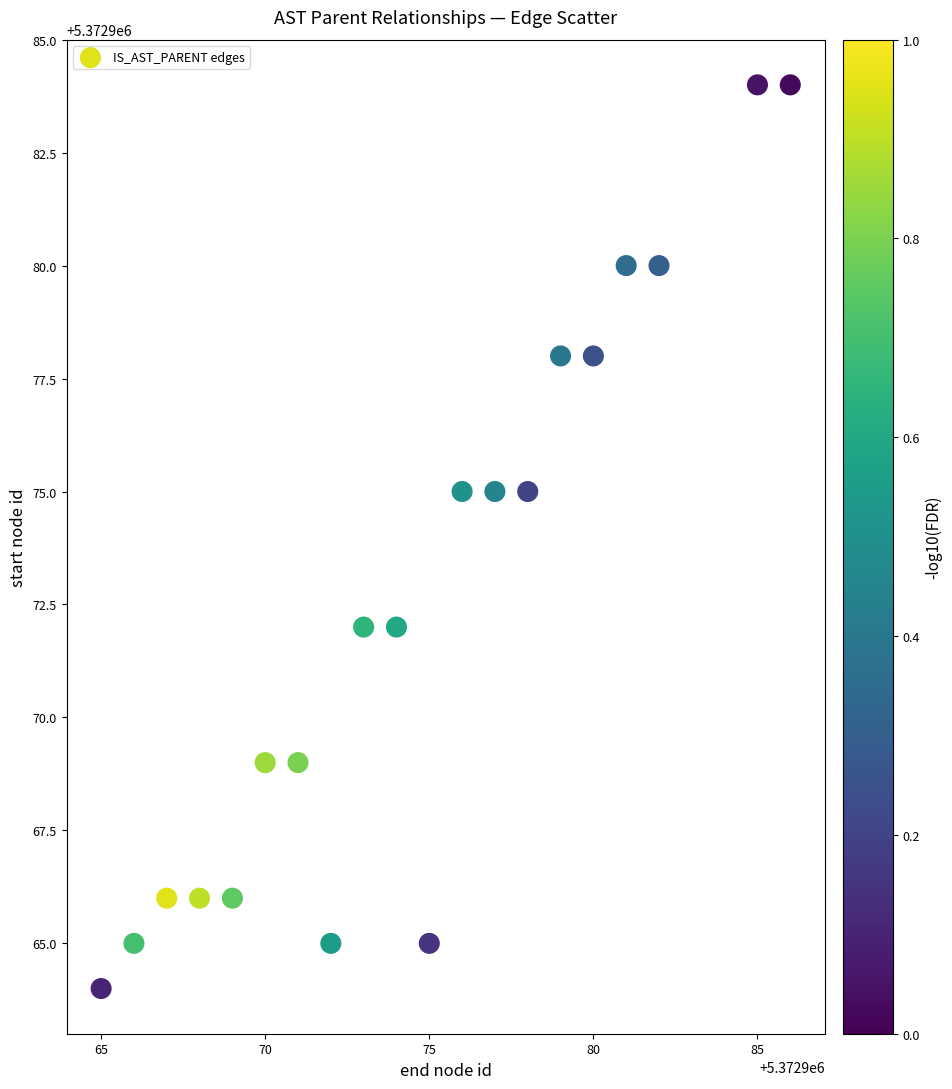

What is the range of X values (max minus min)?

21